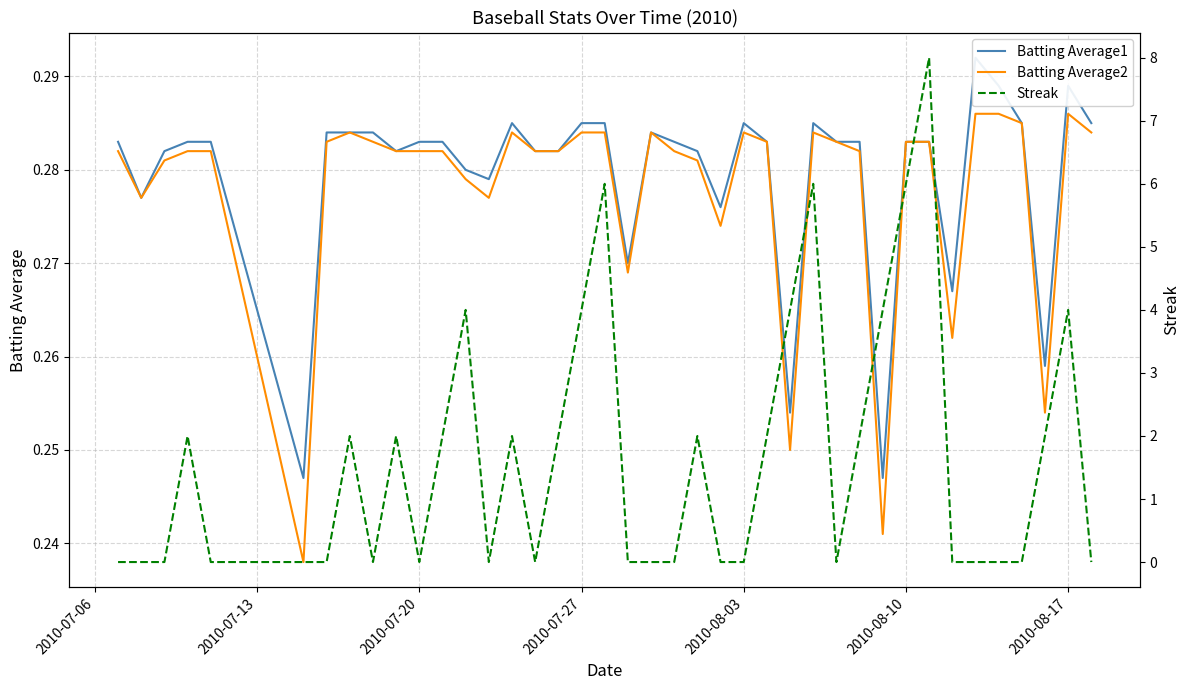

How many Batting Average1 values are between 0 and 1?

40